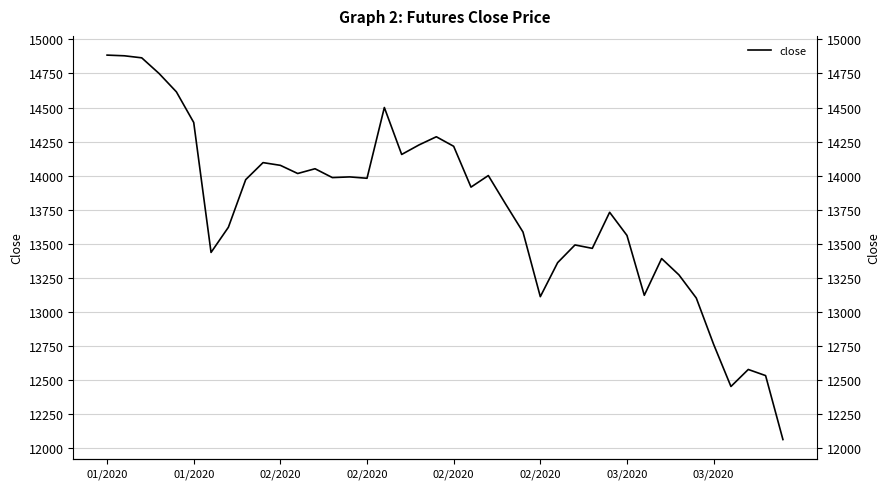

What is the label of the 20th point from the left?

19